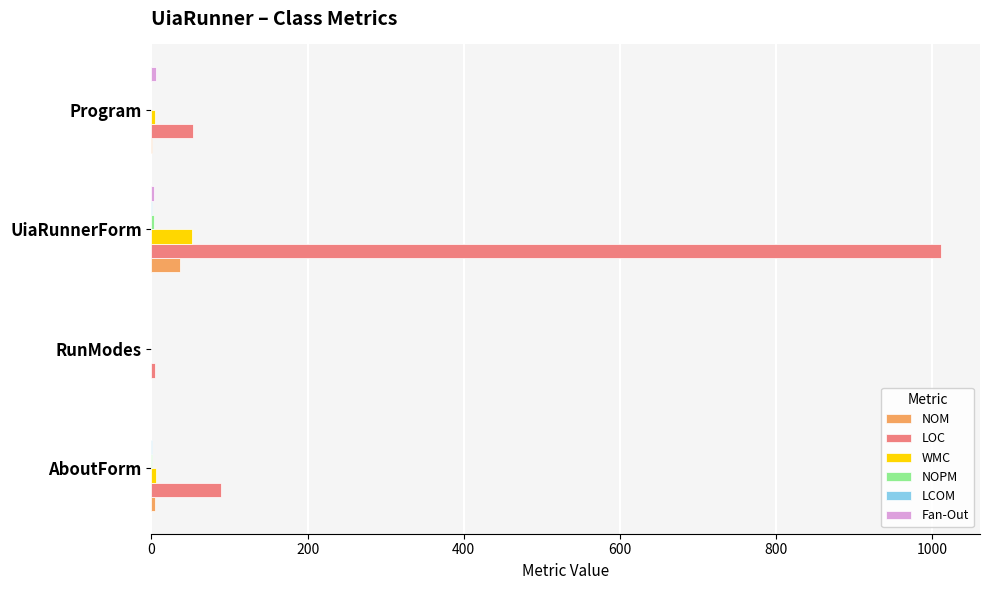

Which series changed the most between UiaRunnerForm and Program?

LOC